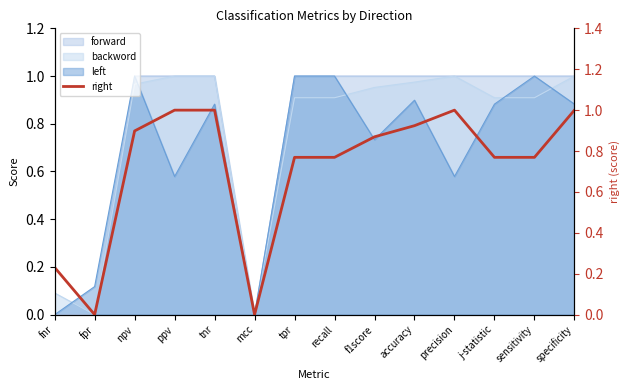

Read the value at fnr.

0.2